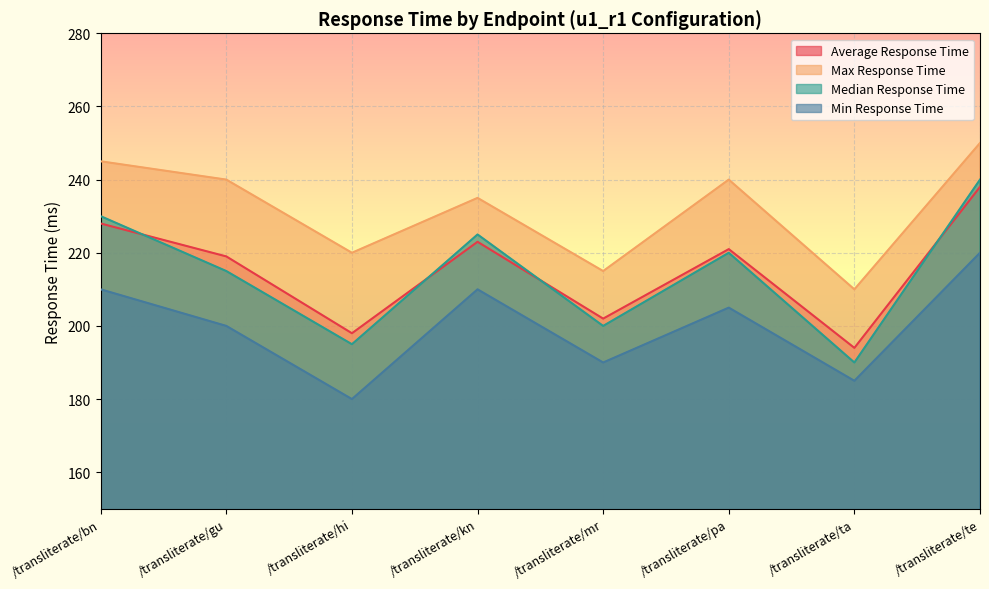

Read the Min Response Time value at /transliterate/pa, to the nearest 5.

205